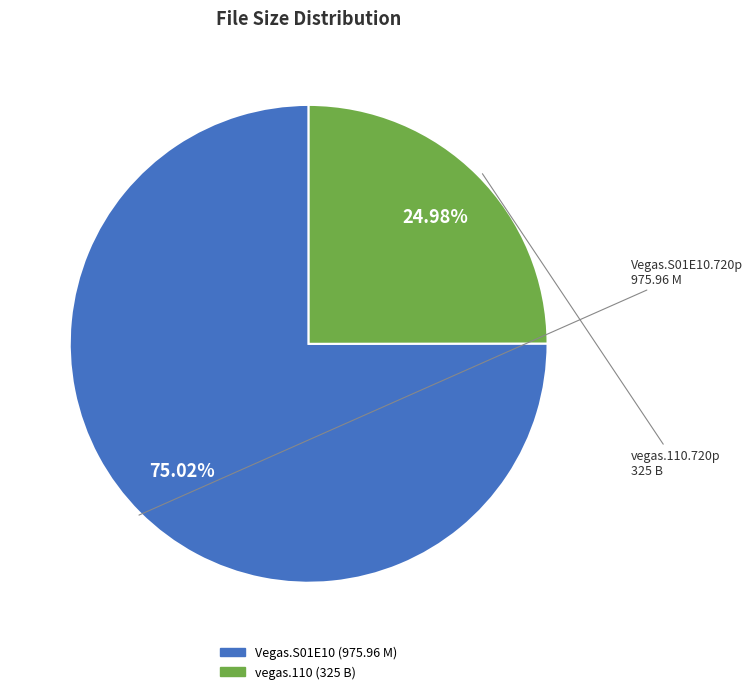

Does any single category account for the majority?

Yes